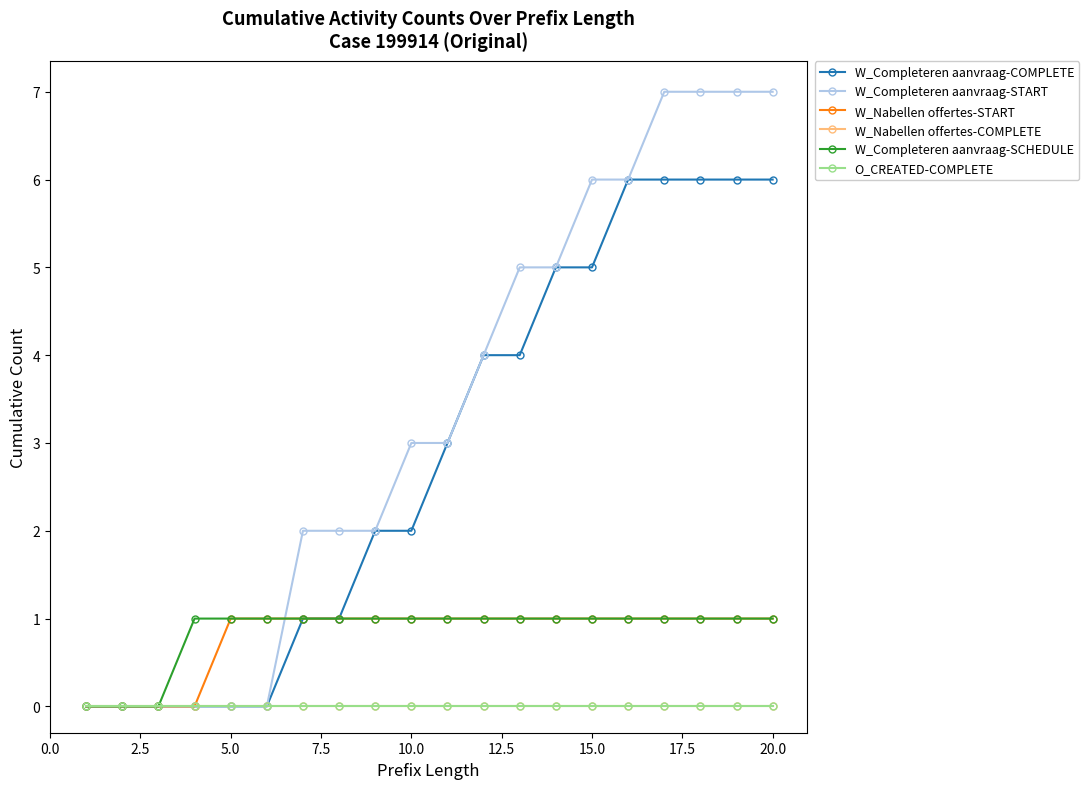

Does the chart have visible grid lines?

No